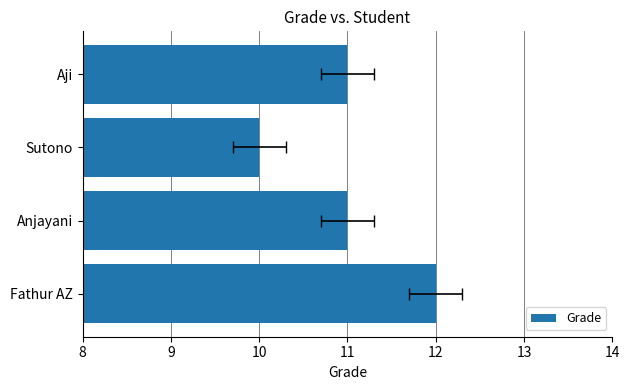

How many data points are above 11?

1